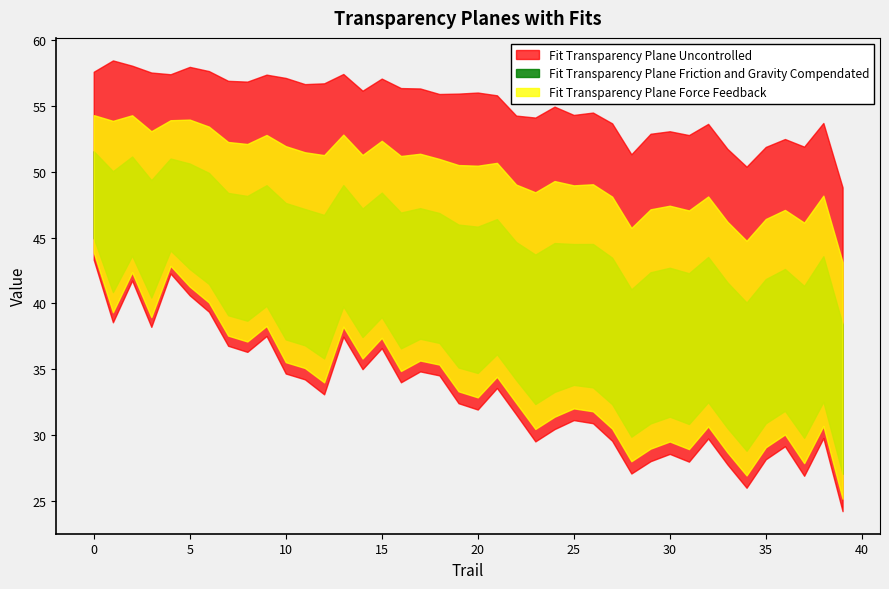

True or false: mean and std cross at least once.

False